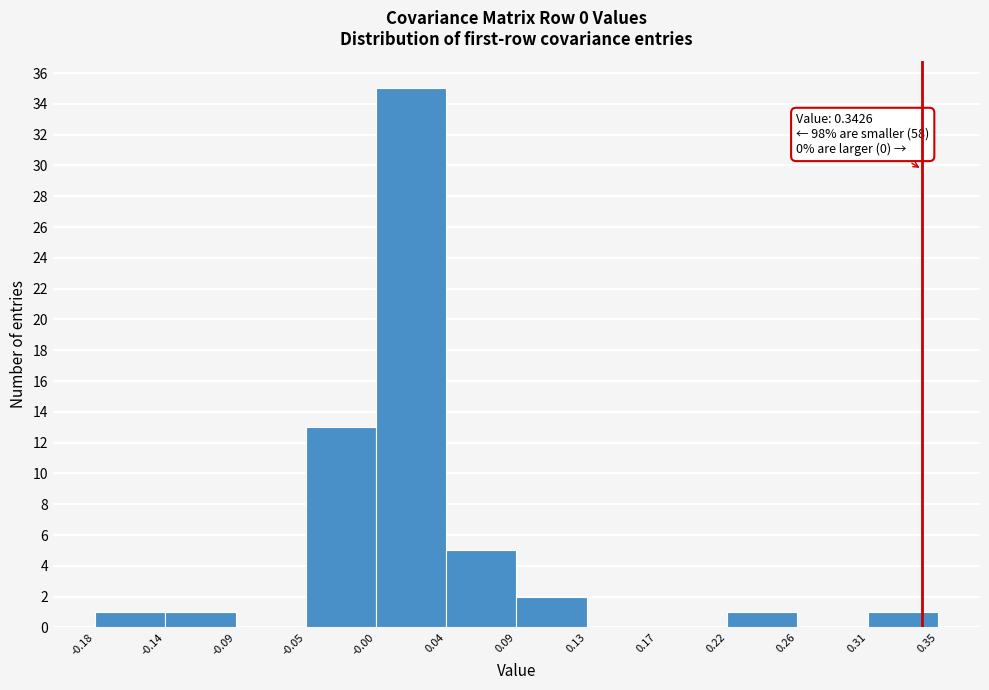

Over which range of the x-axis is the bar tallest?

-0.00 to 0.04